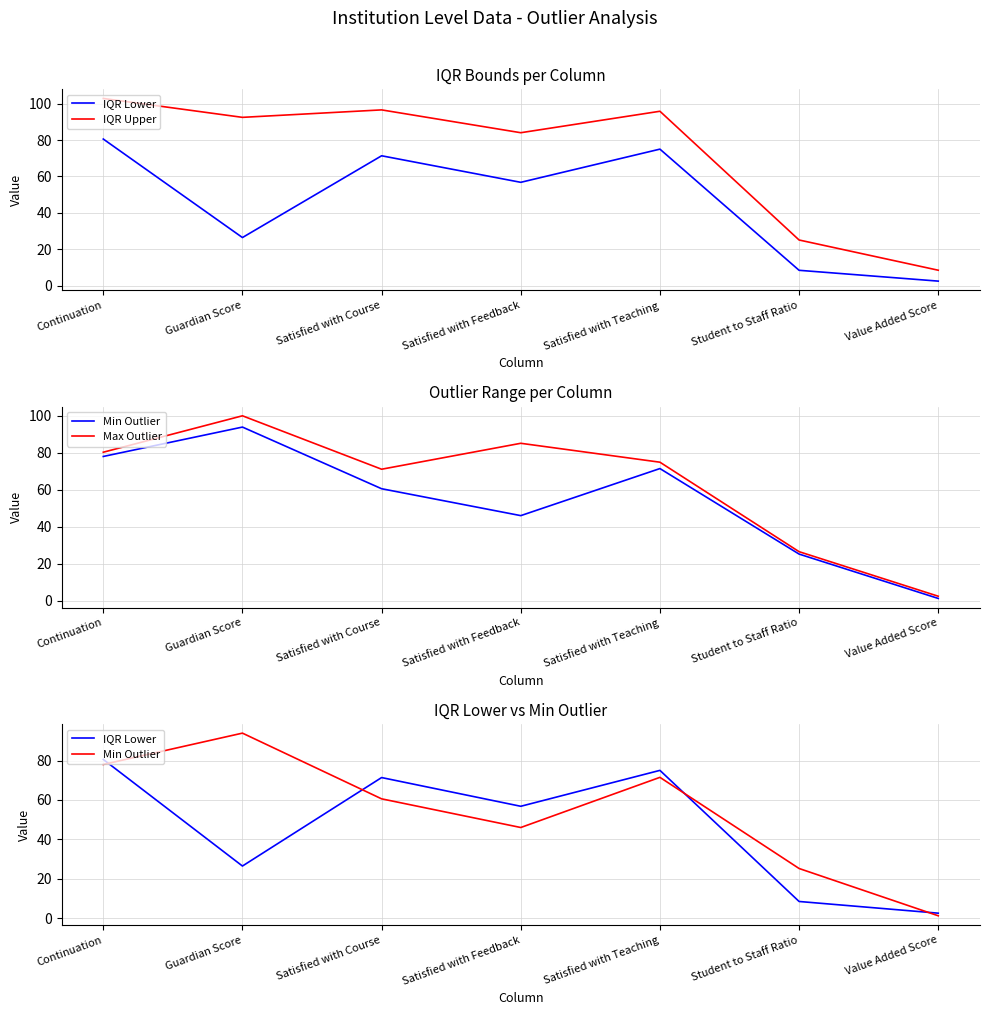

In IQR Upper, how many points are higher than both neighbors (excluding endpoints)?

2